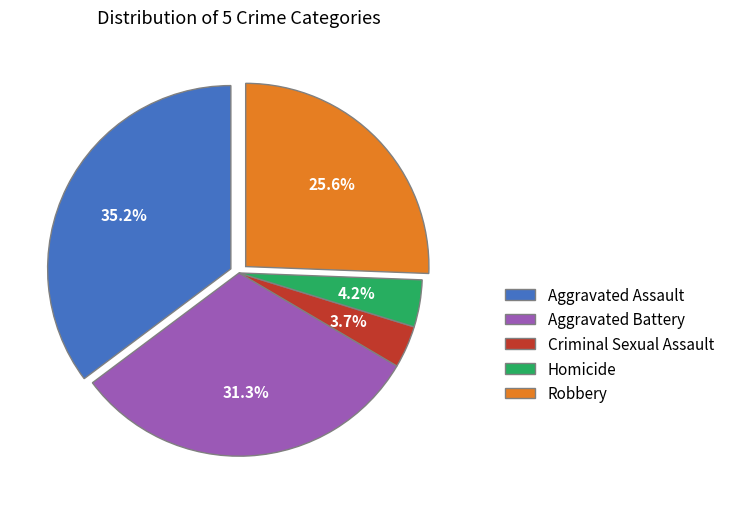

To the nearest percent, what percentage of the pie is Aggravated Assault?

35%